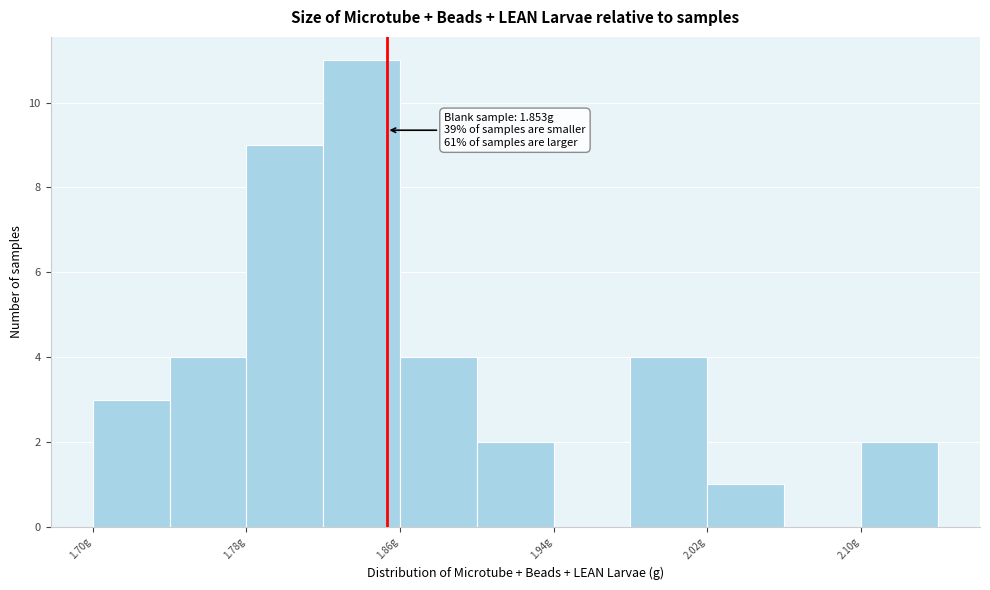

Over which range of the x-axis is the bar tallest?

1.82 to 1.86